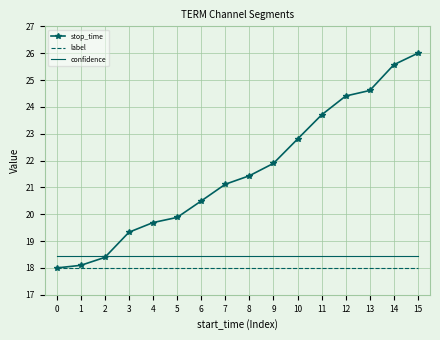

What are all the series names shown in the legend?

stop_time, label, confidence